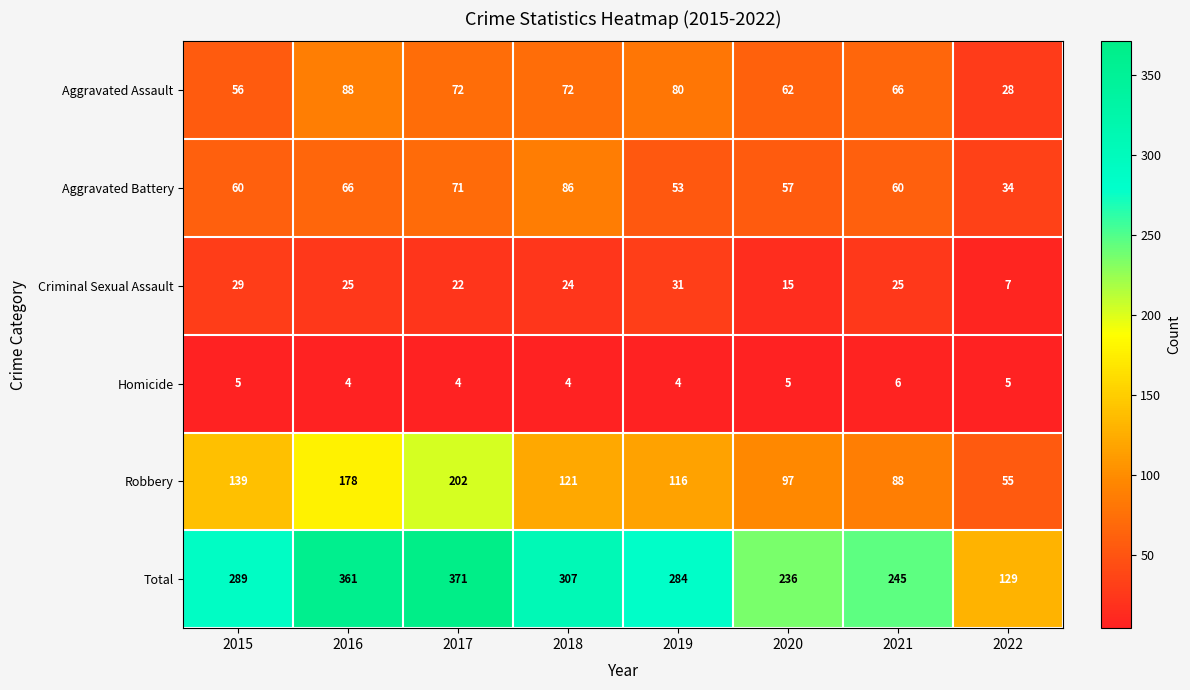

The Total series shows 245 at 2021. True or false?

True